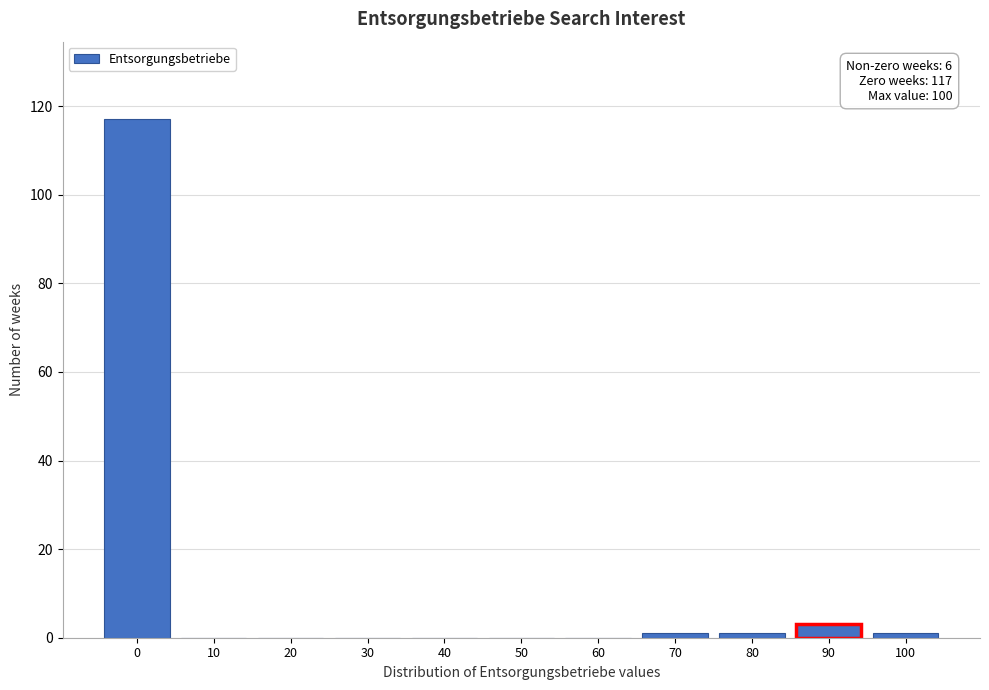

Reading left to right, list all the values displayed in this chart.

0=117	10=0	20=0	30=0	40=0	50=0	60=0	70=1	80=1	90=3	100=1